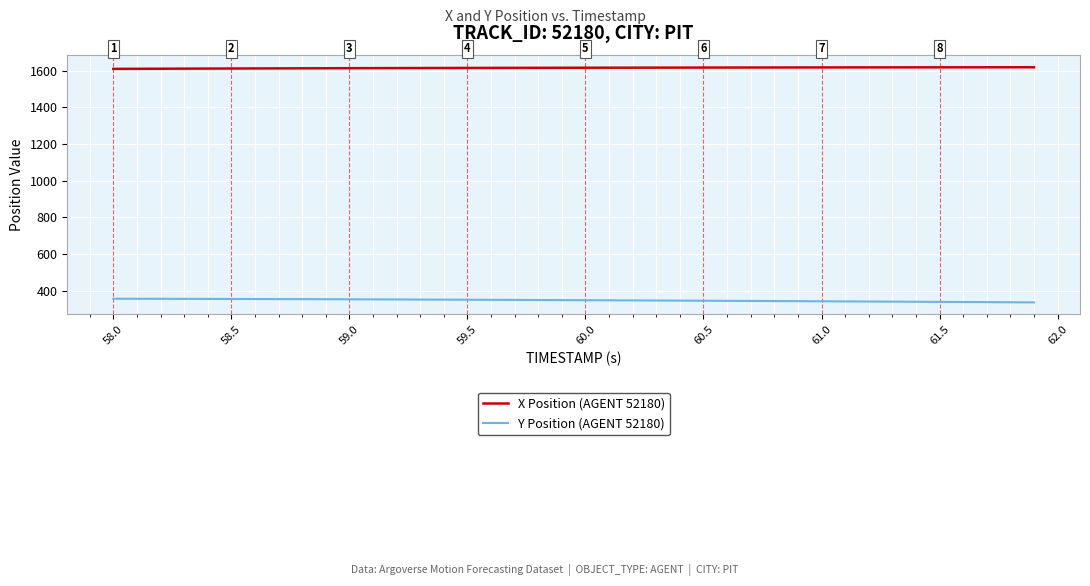

True or false: Y Position (AGENT 52180) and X Position (AGENT 52180) cross at least once.

False